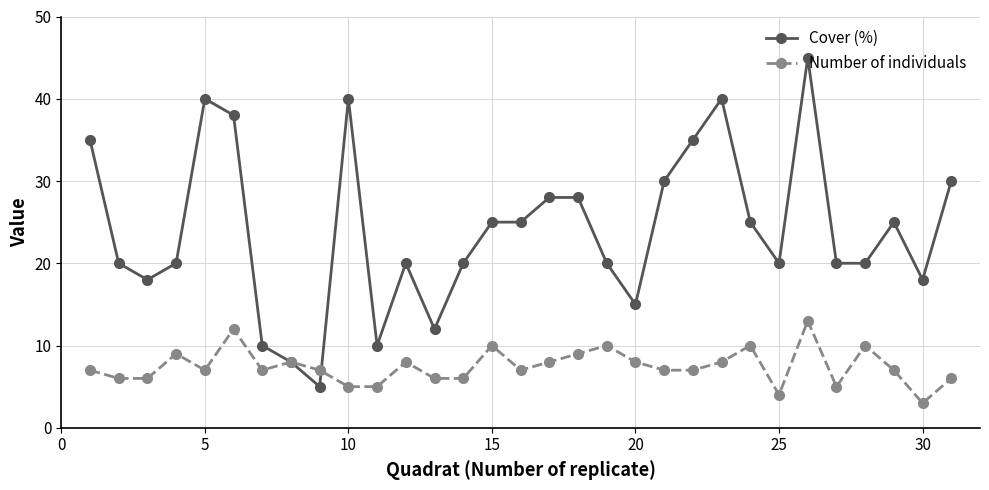

Rank the series by their average value, from highest to lowest.

Cover (%), Number of individuals